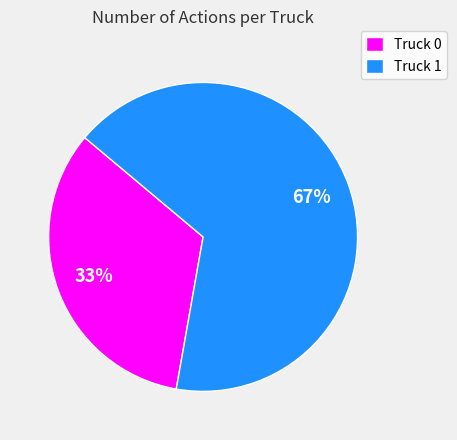

To the nearest percent, what is the combined percentage of Truck 1 and Truck 0?

100%